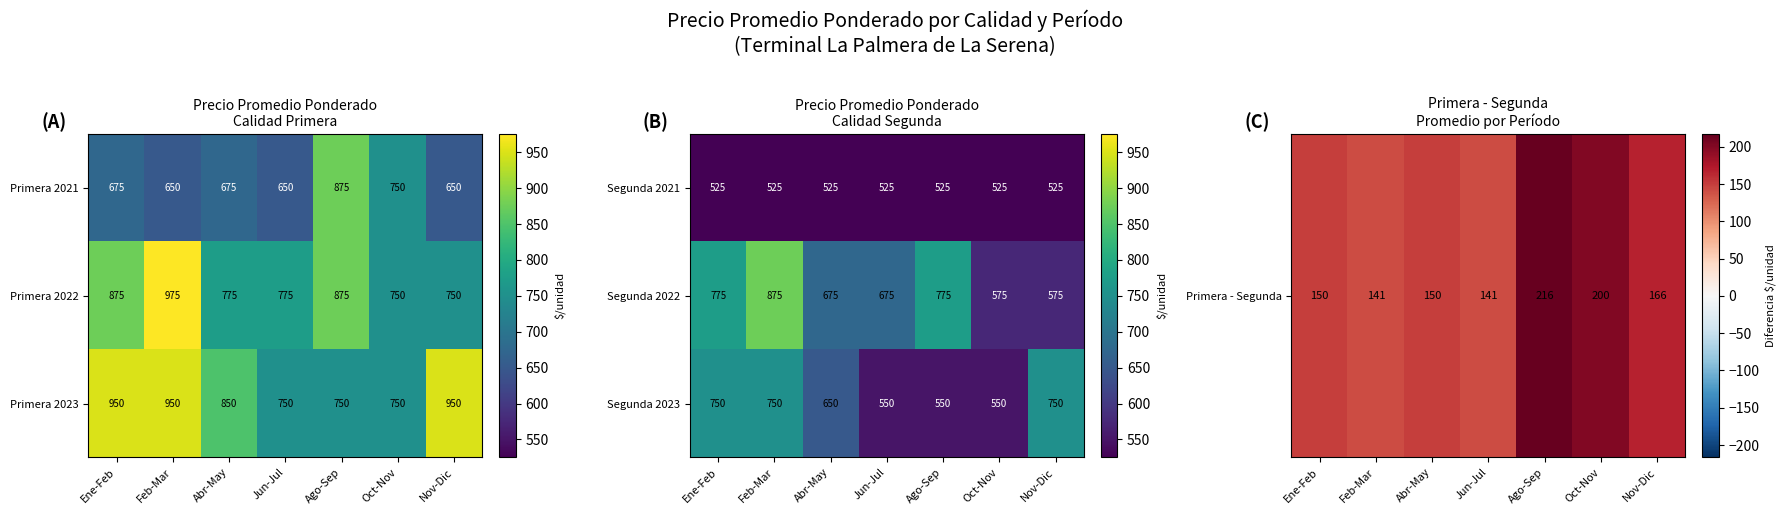

Is the value of Segunda 2022 at Nov-Dic greater than the value of Segunda 2021 at Feb-Mar?

Yes